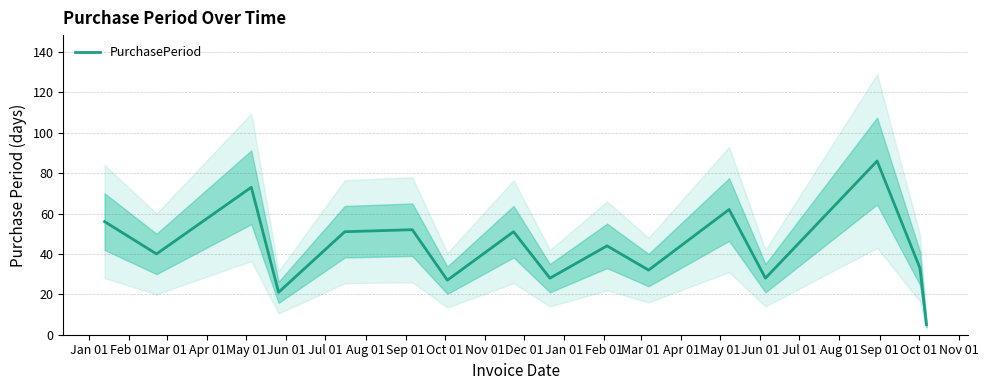

Reading left to right, extract all data points from this chart.

56	40	73	21	51	52	27	51	28	44	32	62	28	86	33	5